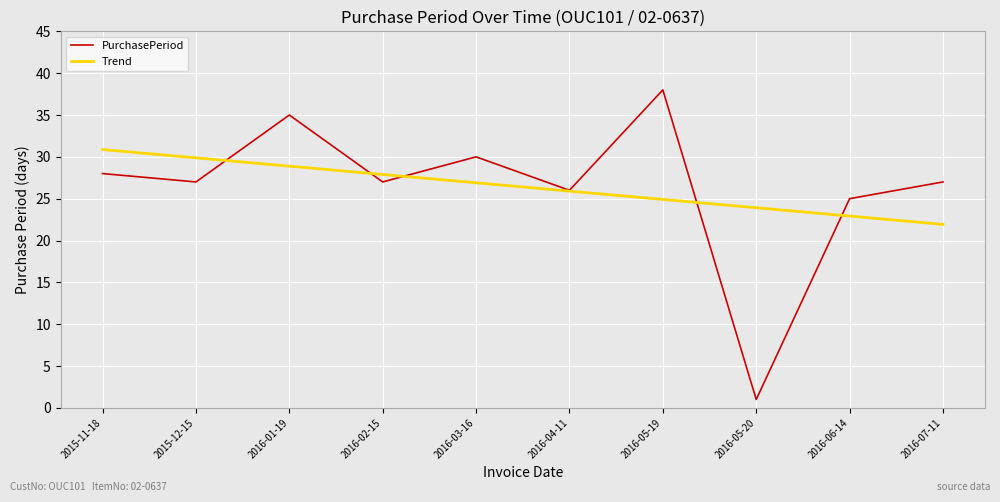

Rank the series by their maximum value, from lowest to highest.

Trend, PurchasePeriod